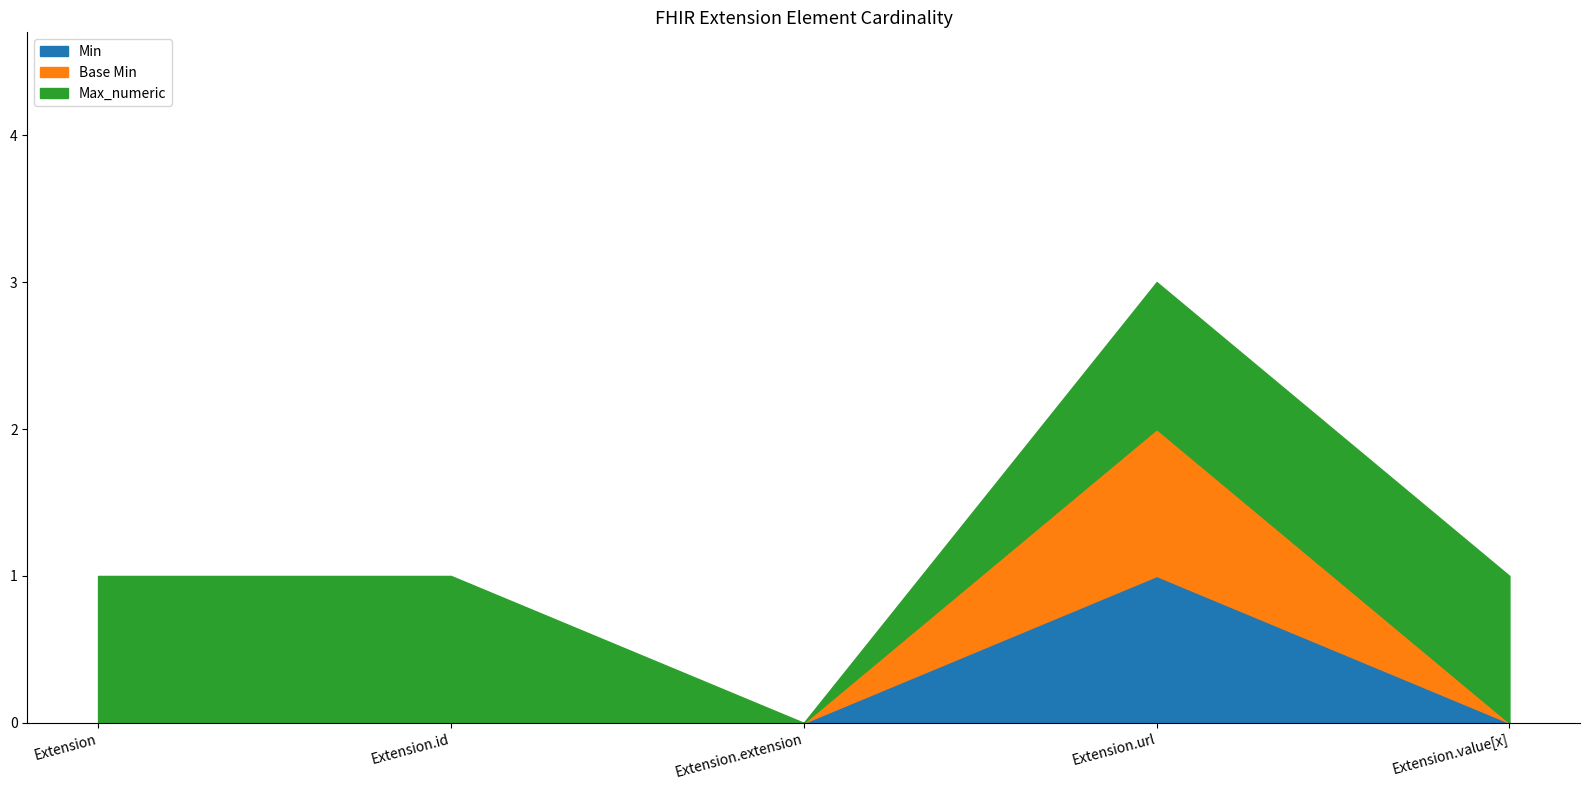

Does the chart display data point markers on the line(s)?

No